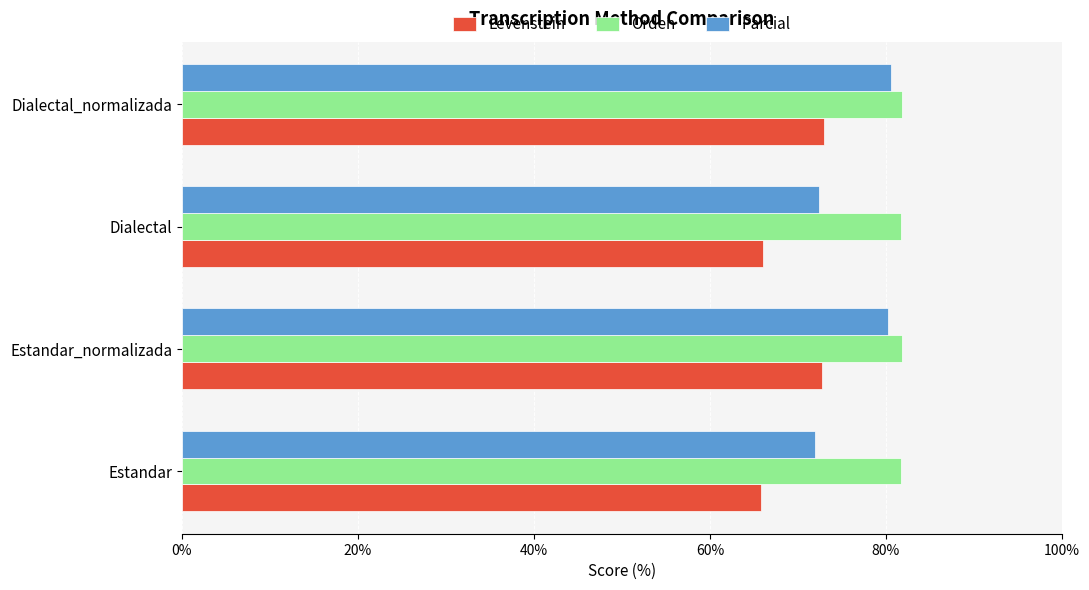

What is the average value of the Levenstein series?

69.4